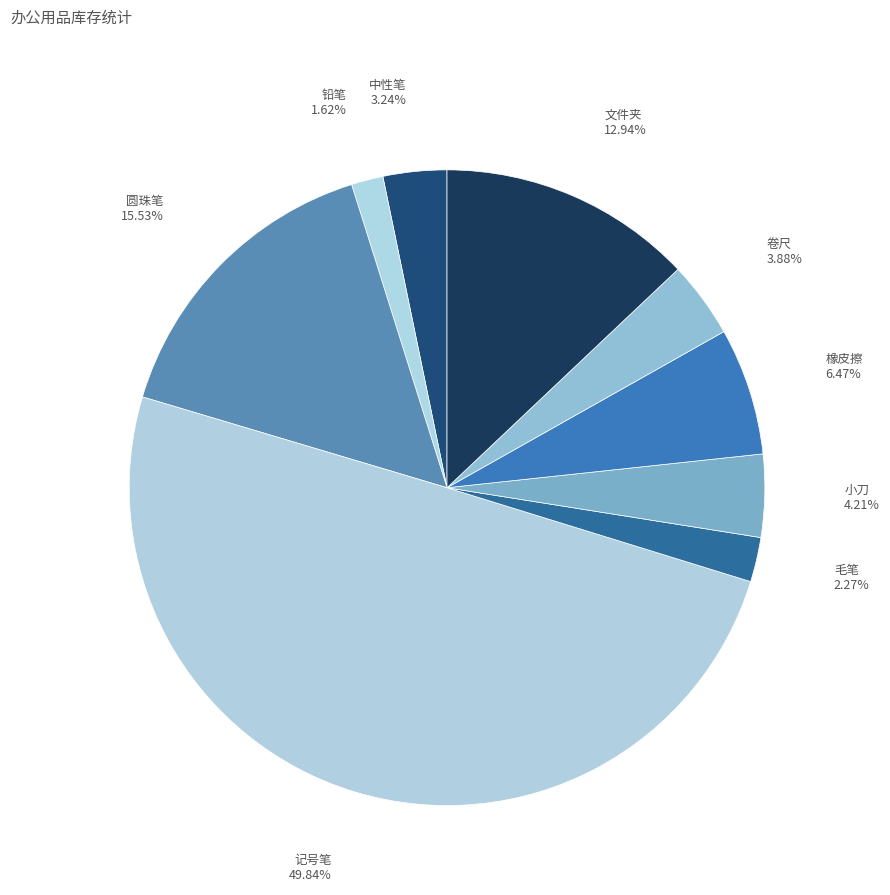

To the nearest percent, what is the difference between the largest and smallest slice percentages?

48%